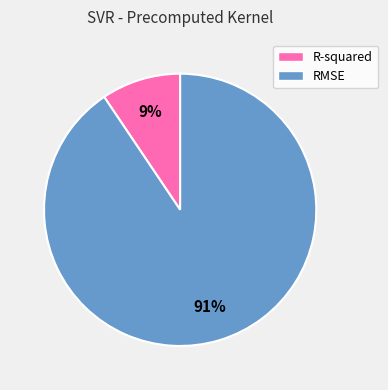

Count the number of slices in the pie.

2